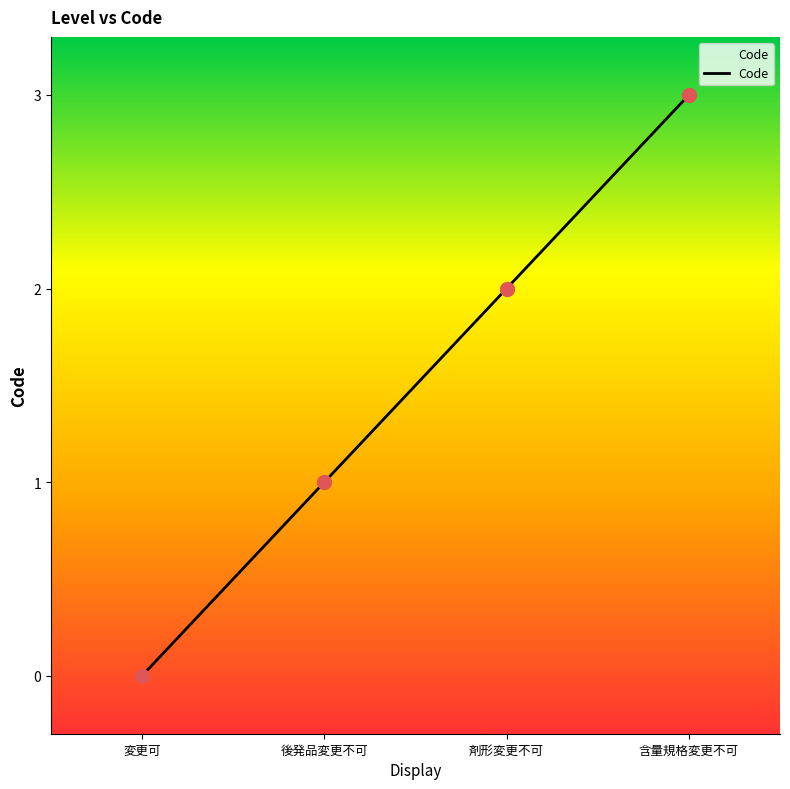

Which has a higher value, 含量規格変更不可 or 変更可?

含量規格変更不可